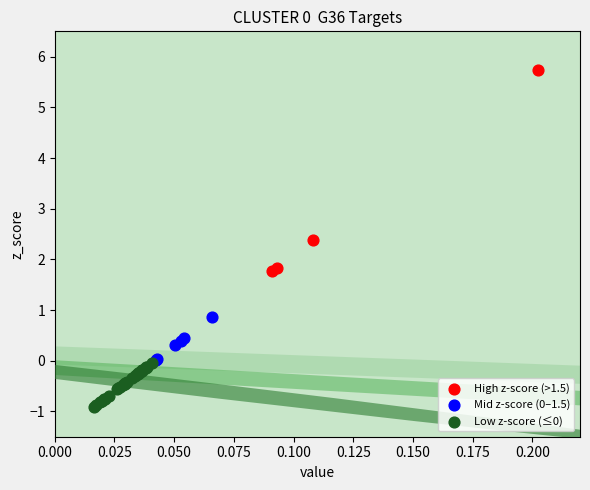

Which series has the widest spread of Y values?

High z-score (>1.5)